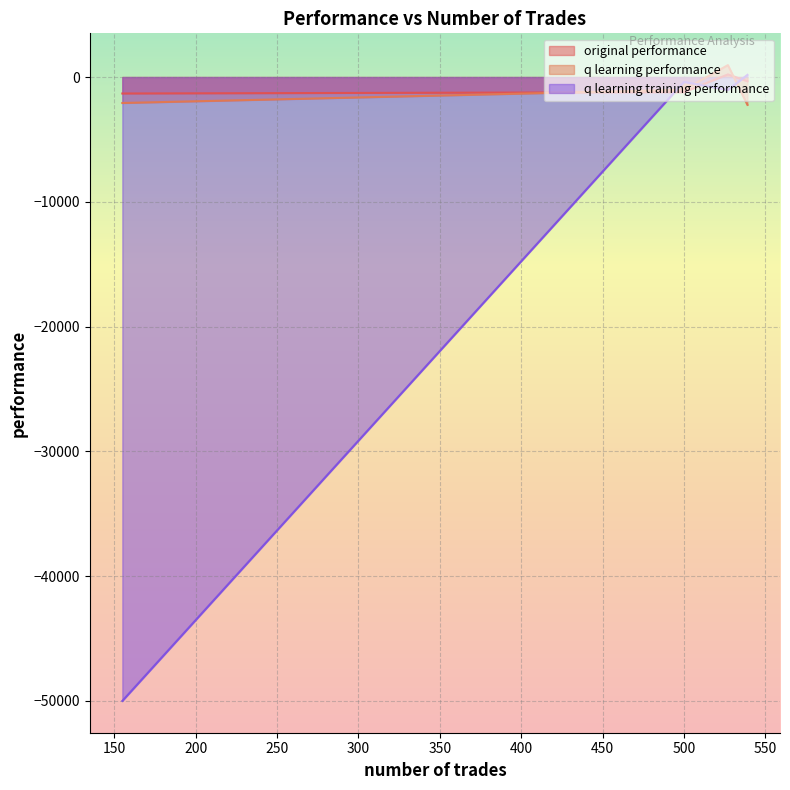

Which series has the widest spread of values?

q learning training performance